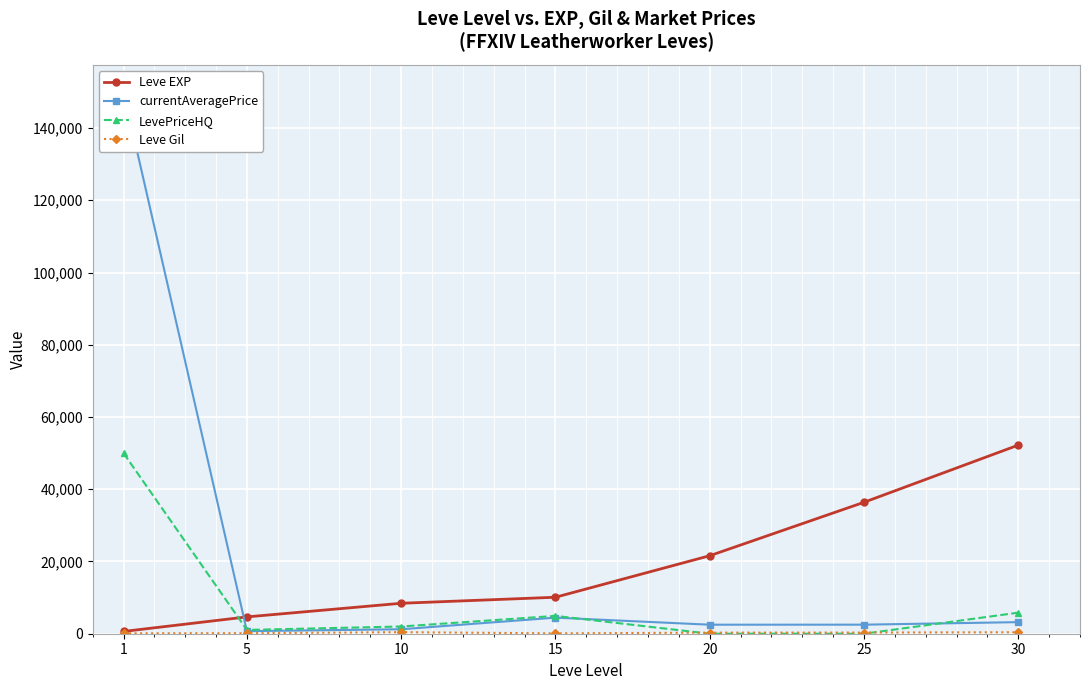

Reading left to right, extract all data points from this chart.

Leve EXP: 1=630	5=4660	10=8430	15=10100	20=21600	25=36390	30=52220
currentAveragePrice: 1=150000	5=712	10=1236	15=4451	20=2500	25=2506	30=3208
LevePriceHQ: 1=50000	5=1049	10=1998	15=4935	20=0	25=0	30=5833
Leve Gil: 1=112	5=140	10=430	15=100	20=295	25=317	30=410